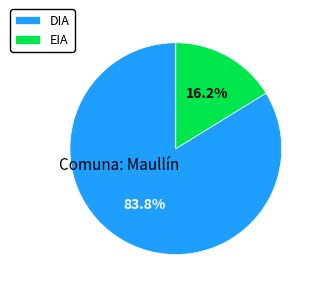

How many slices are in this pie chart?

2